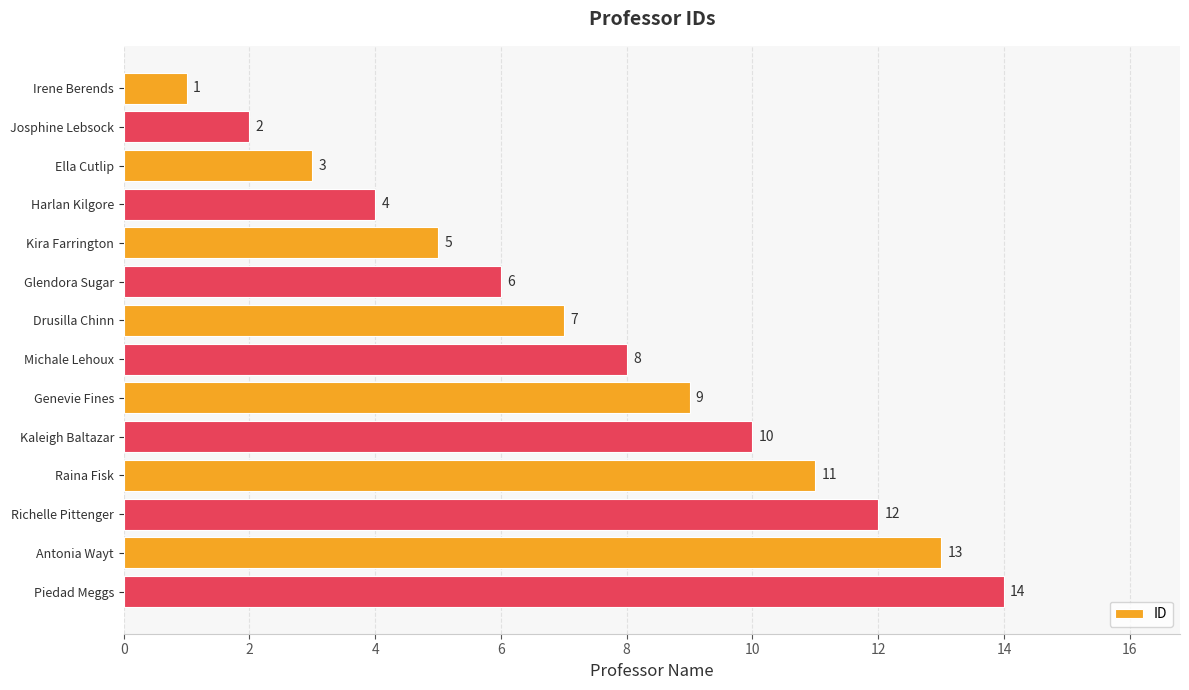

What is the change in value from Ella Cutlip to Drusilla Chinn?

+4